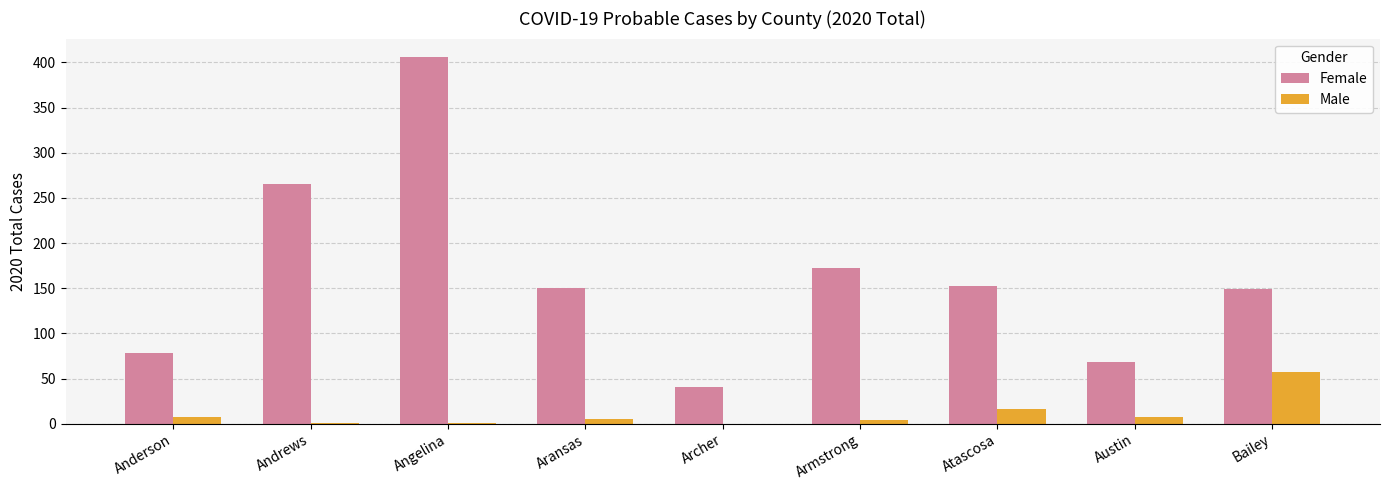

Is the value of Male at Aransas greater than the value of Female at Armstrong?

No